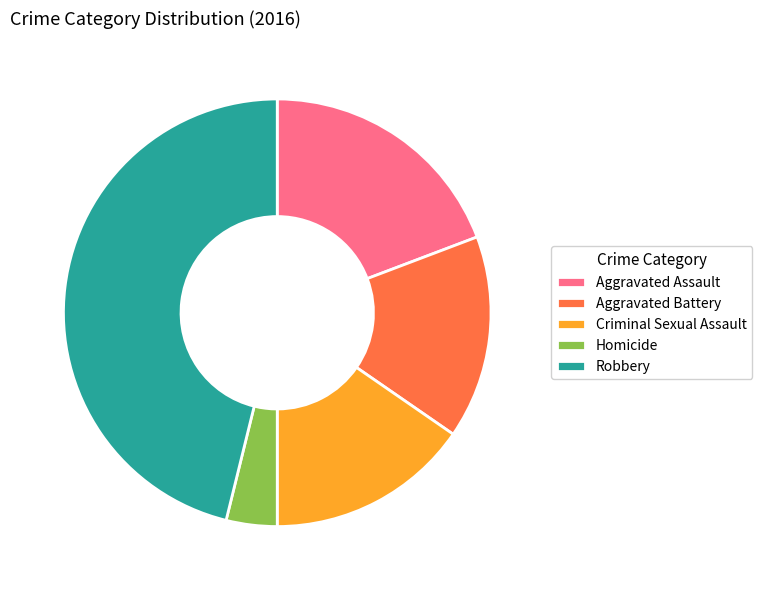

Approximately how many times larger is the value at Robbery compared to Homicide?

12.0